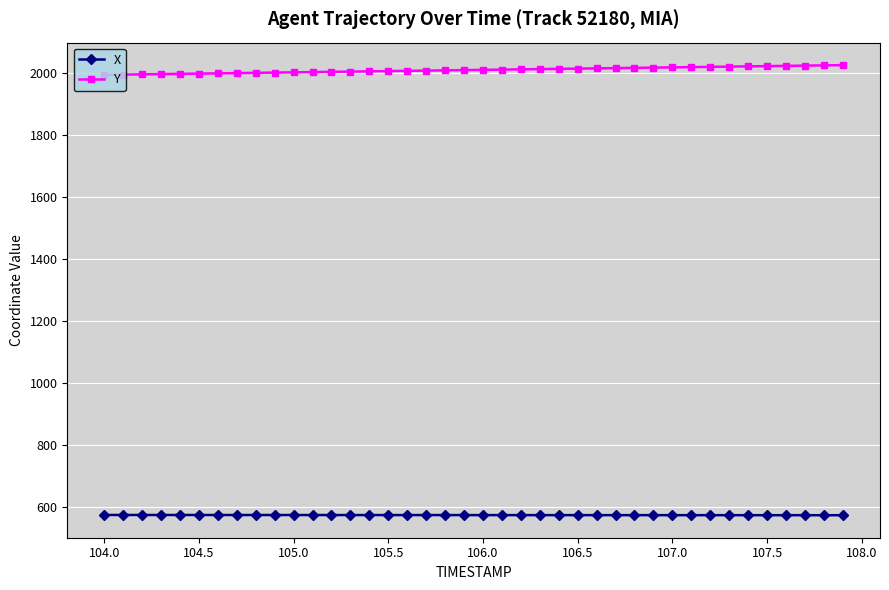

Which series has the largest total across all categories?

Y